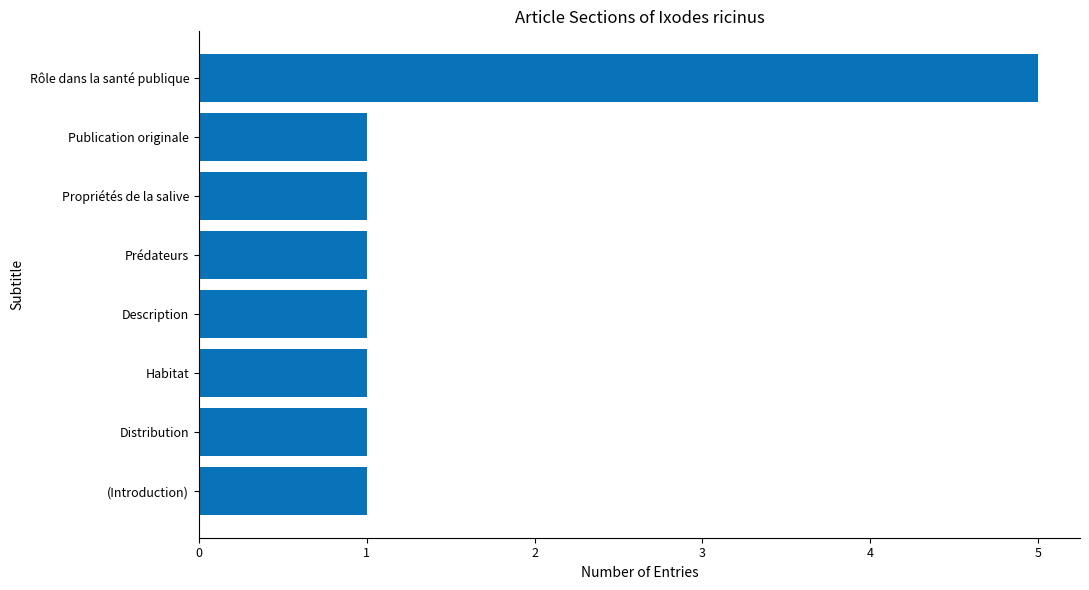

Reading bottom to top, list all the values displayed in this chart.

1	1	1	1	1	1	1	5